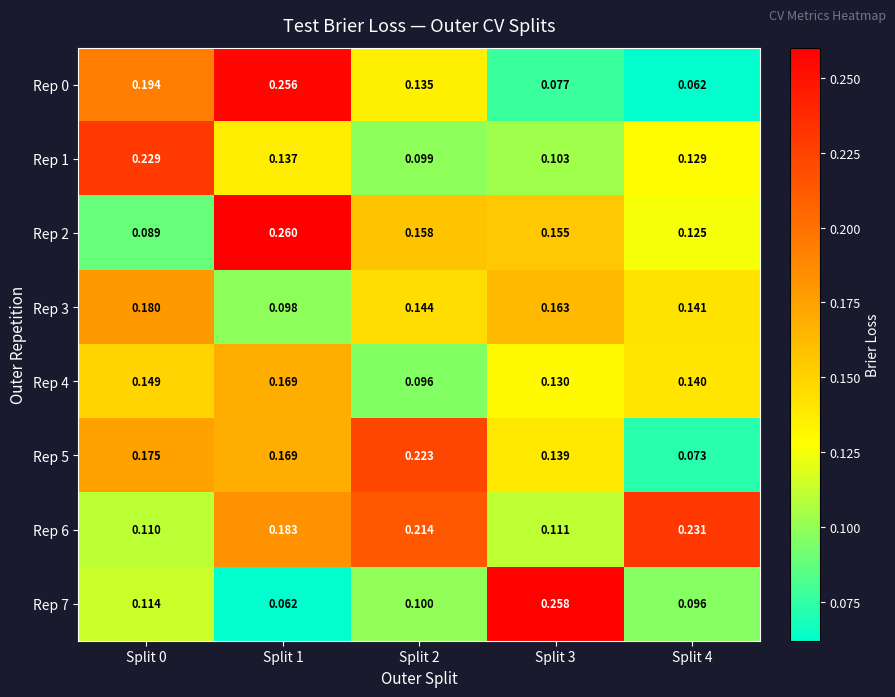

Is the value of Rep 2 at Split 0 greater than the value of Rep 3 at Split 4?

No